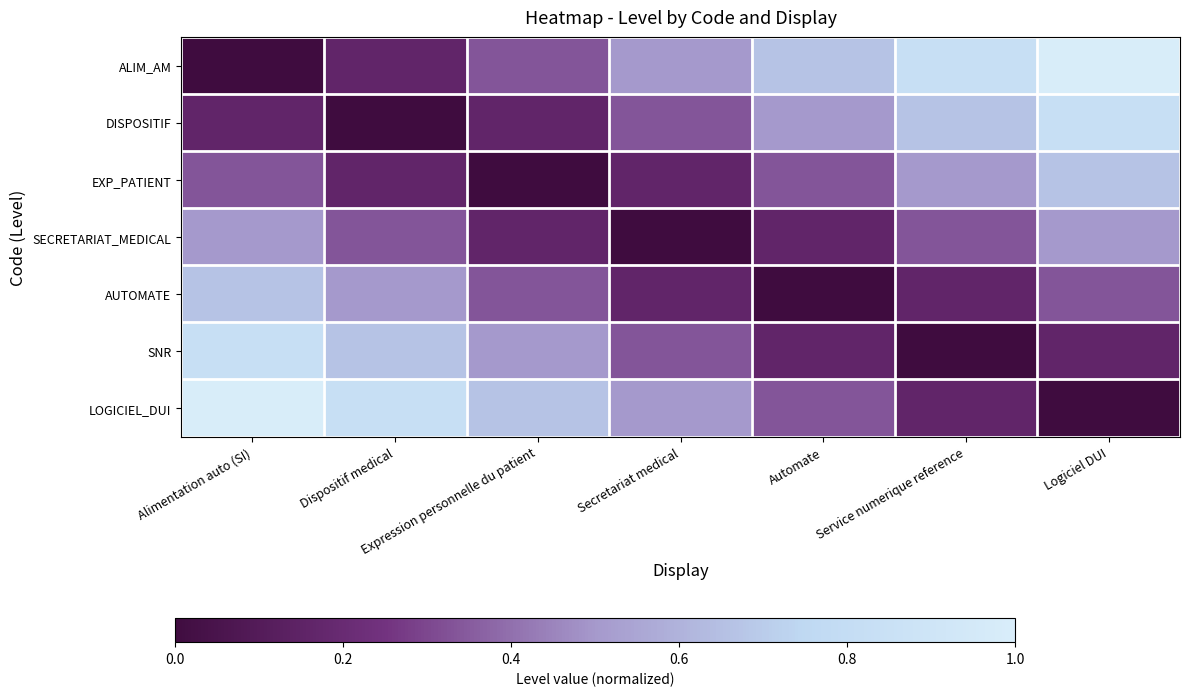

What is the spread (max minus min) of values at Service numerique reference?

0.8